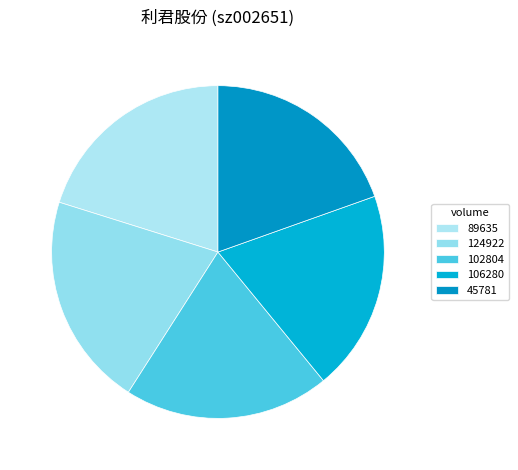

How many slices are in this pie chart?

5